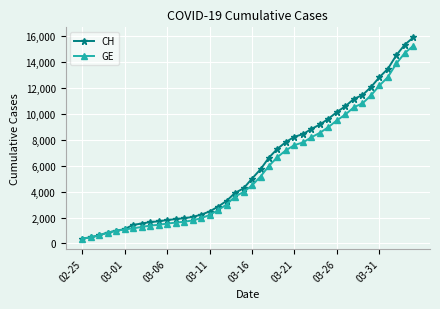

What is the value of the CH point at the 17th from the left?

2845